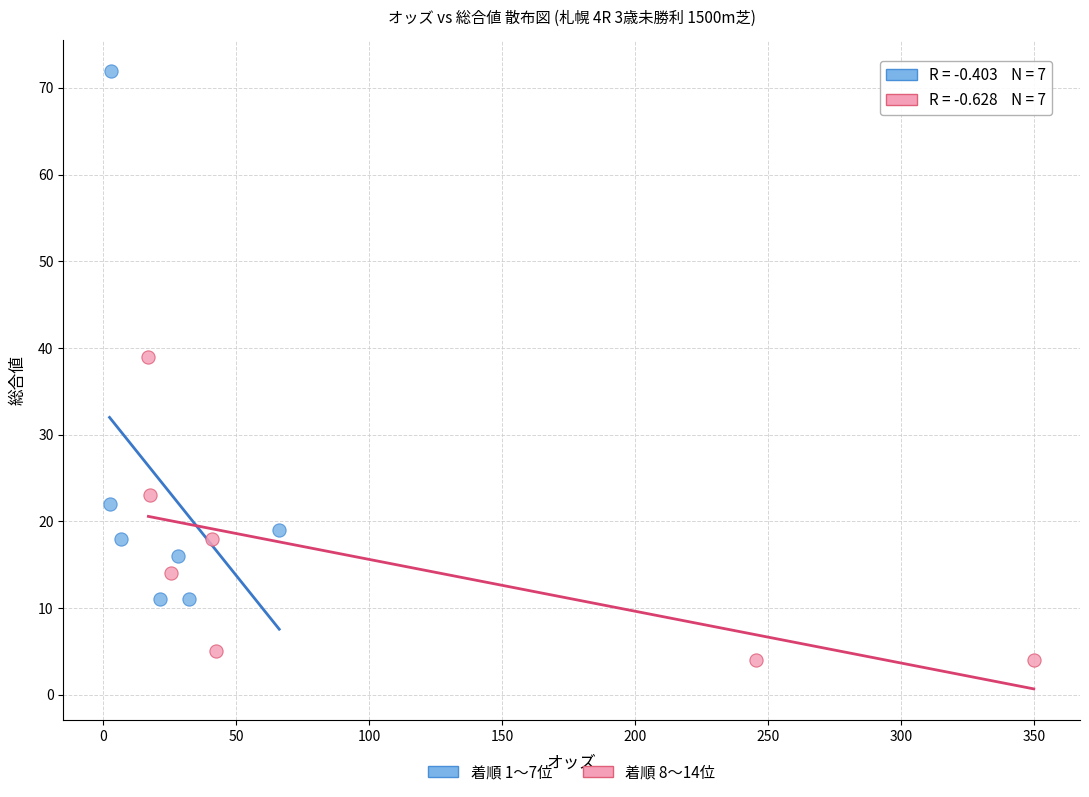

What are all the series names shown in the legend?

着順 1〜7位, 着順 8〜14位